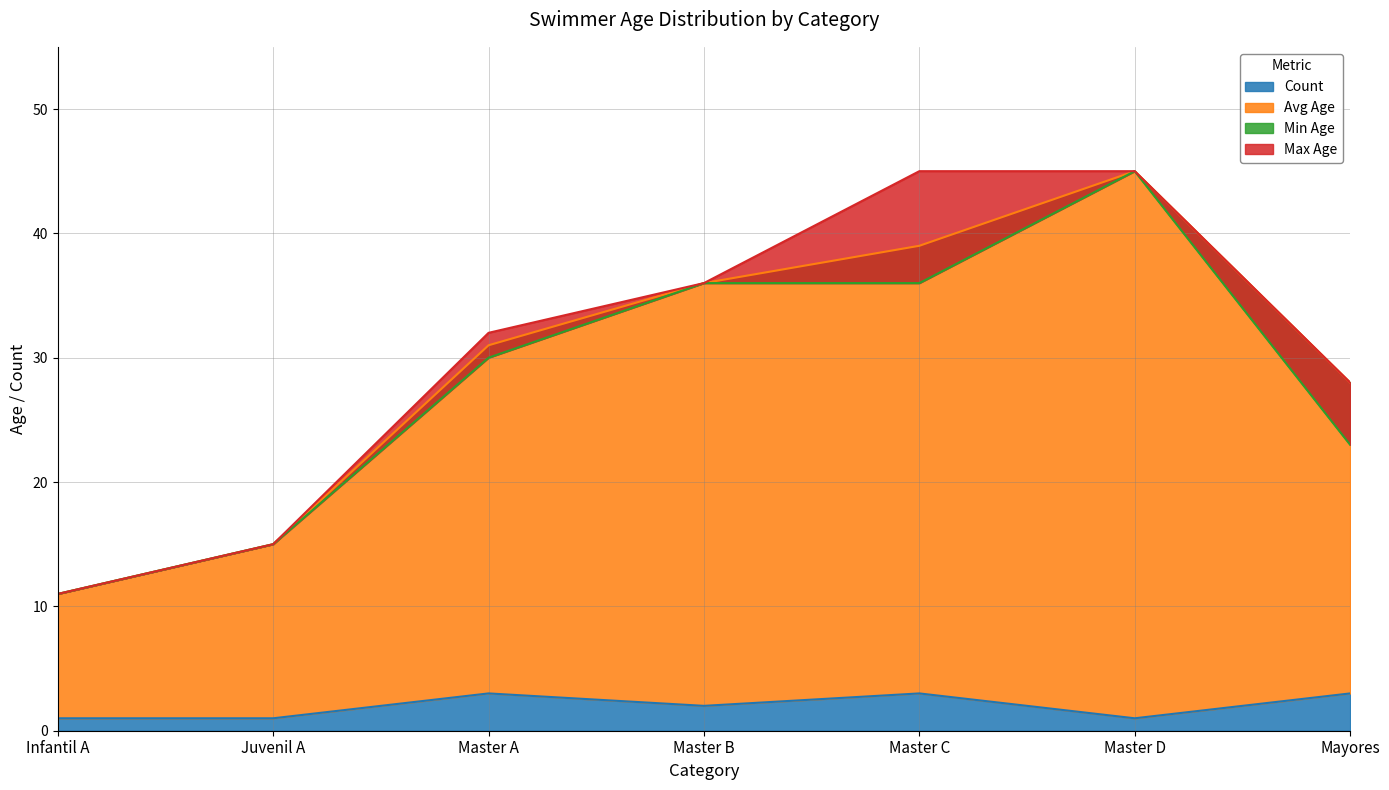

What is the maximum value for Count?

3